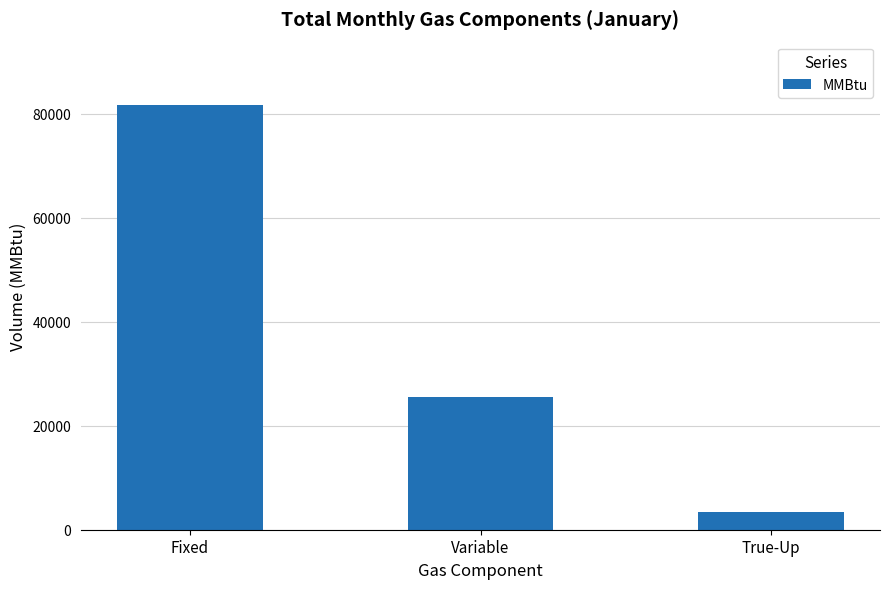

Count the number of values greater than 25520.

2